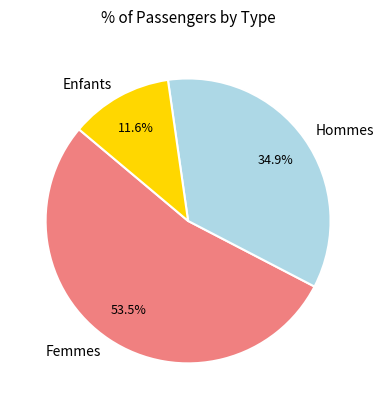

Does Hommes represent more than half of the total?

No